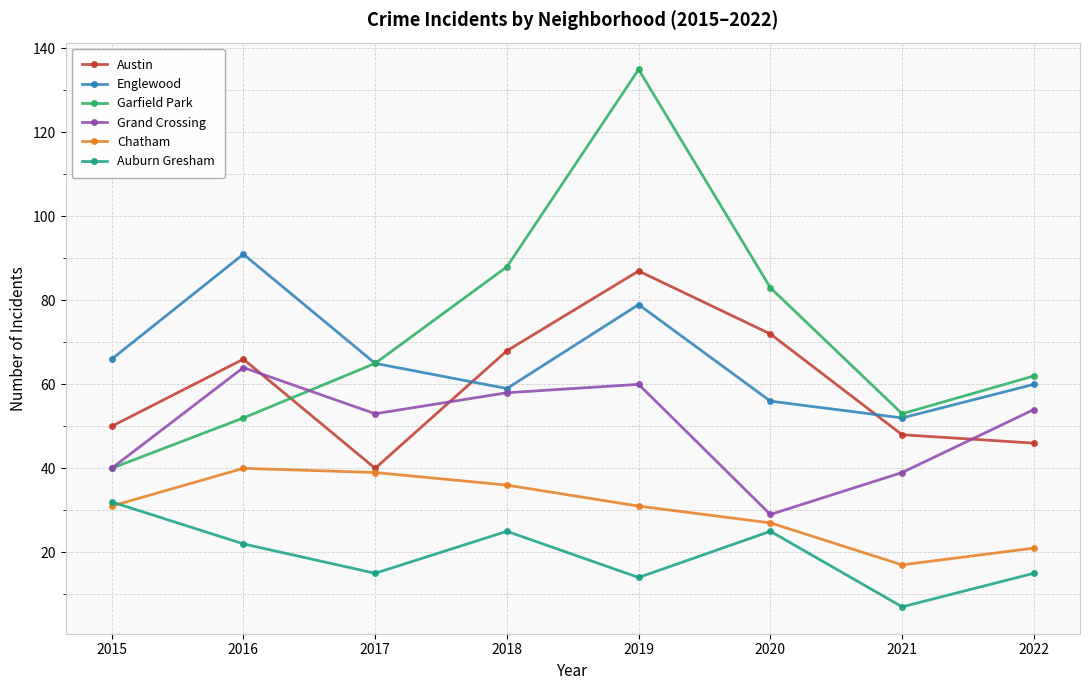

Which series has the largest range (max minus min)?

Garfield Park